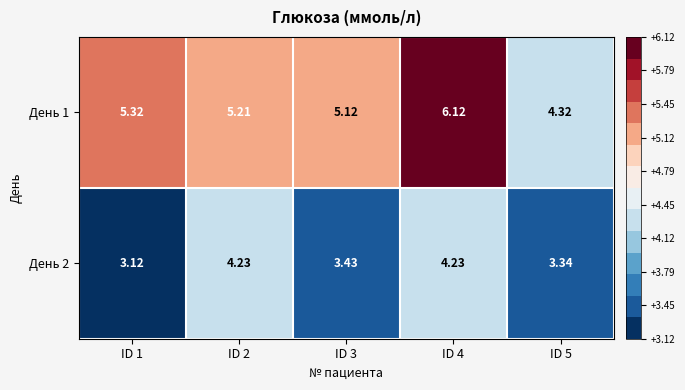

Which label corresponds to the smallest value in the chart?

ID 1